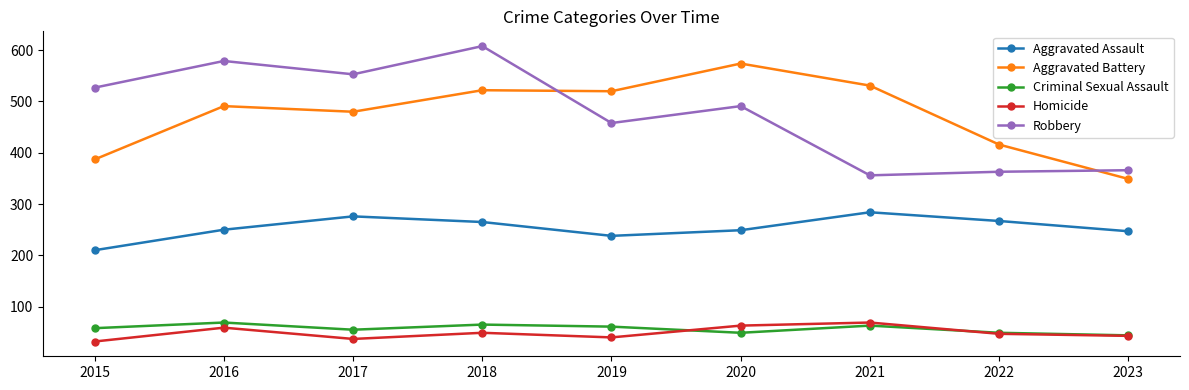

True or false: Aggravated Battery and Aggravated Assault intersect in this chart.

False